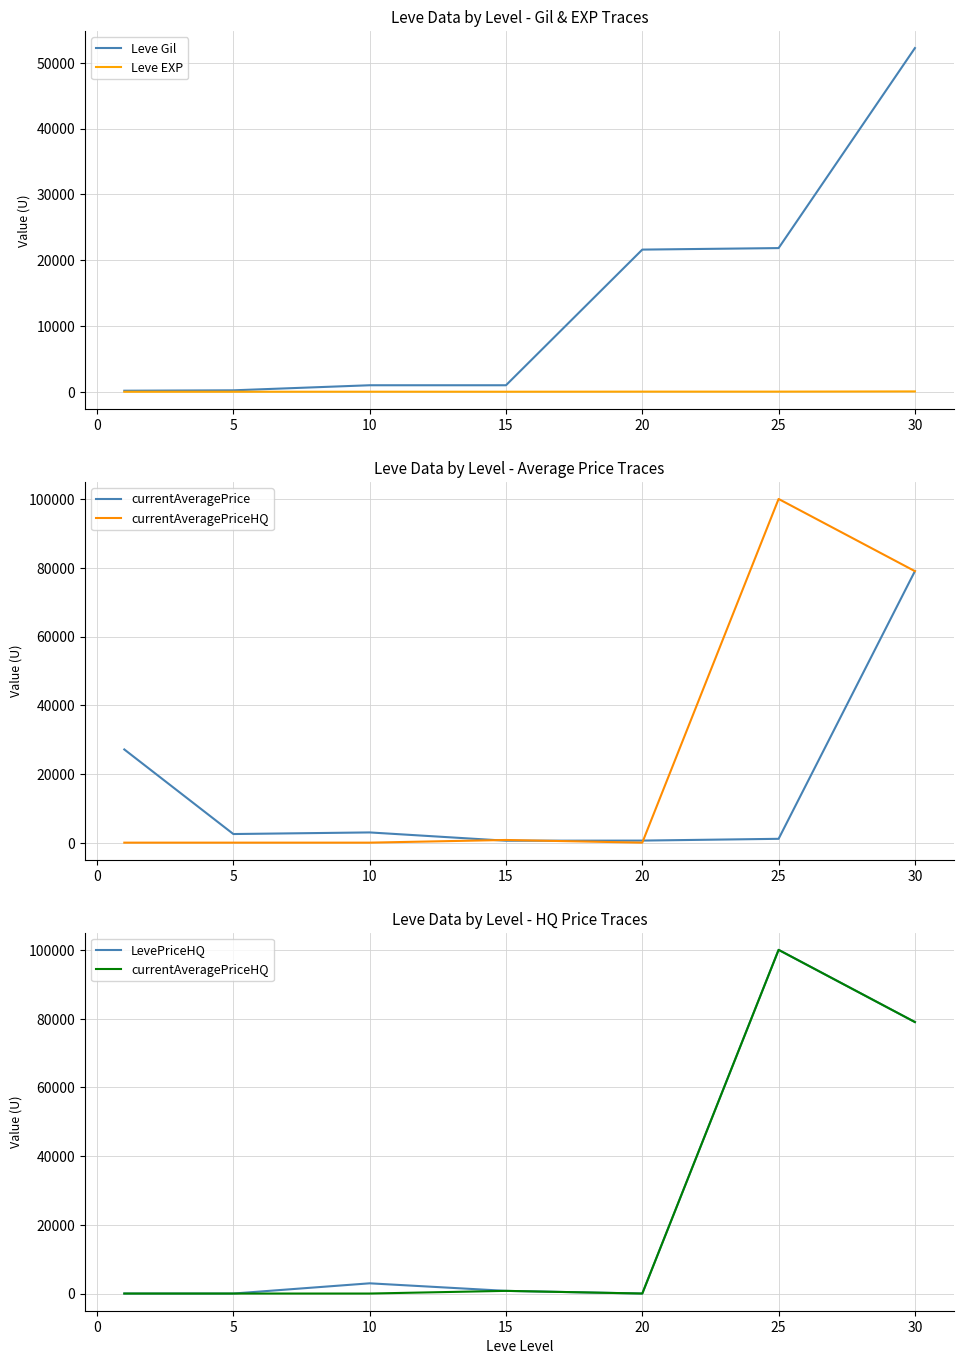

Does the chart display data point markers on the line(s)?

No